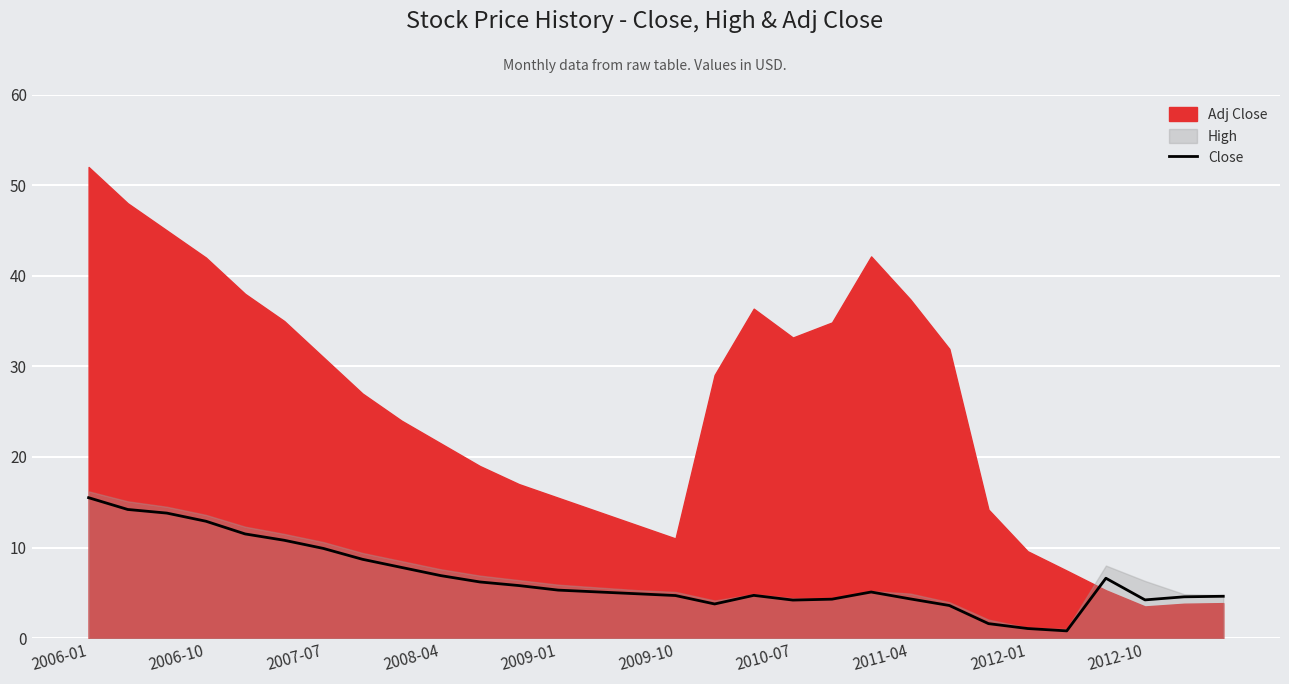

What is the highest value of the Close series?

15.5